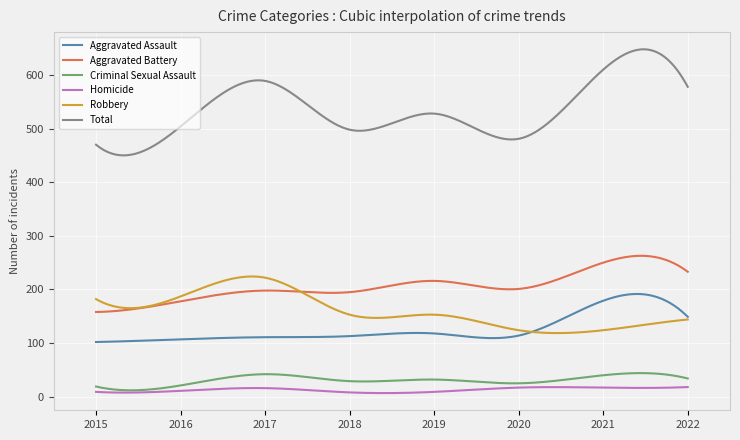

Which series has the largest total across all categories?

Total